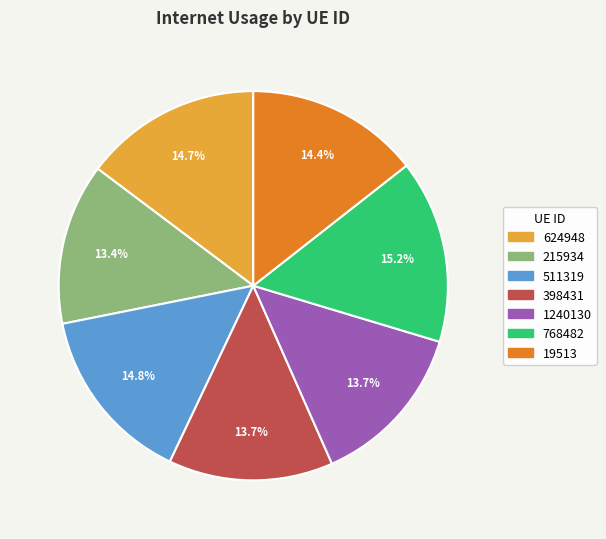

Is the sum of 398431 and 19513 greater than half?

No